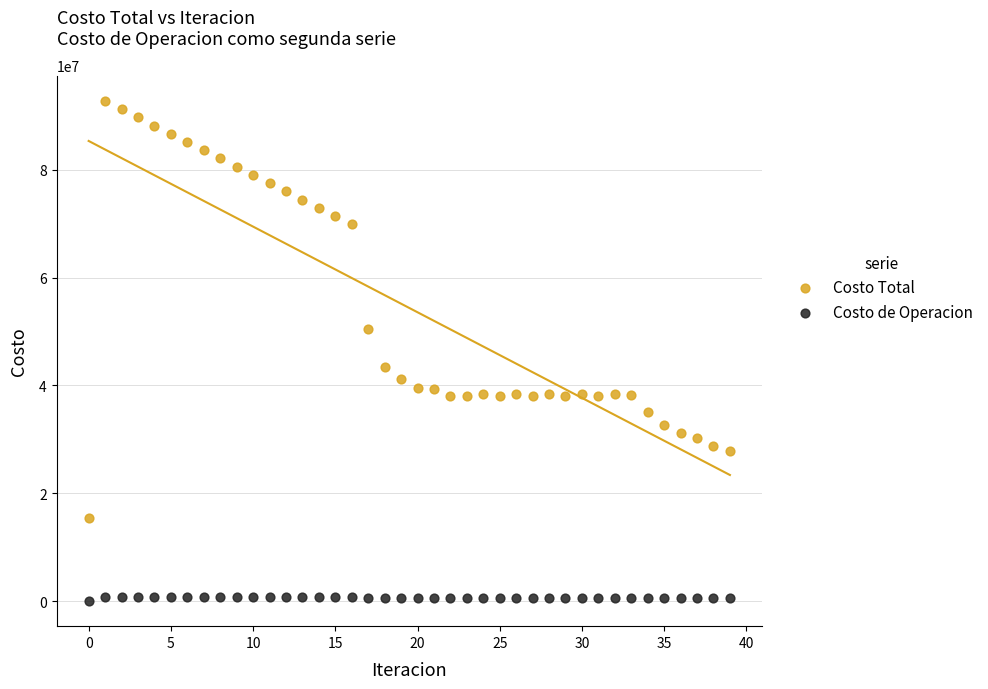

Which series reaches the maximum Y coordinate?

Costo Total